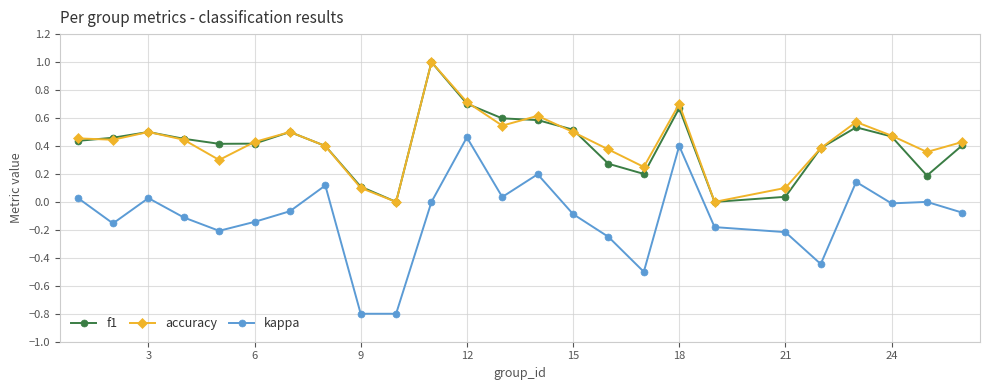

Which series has the widest spread of values?

kappa